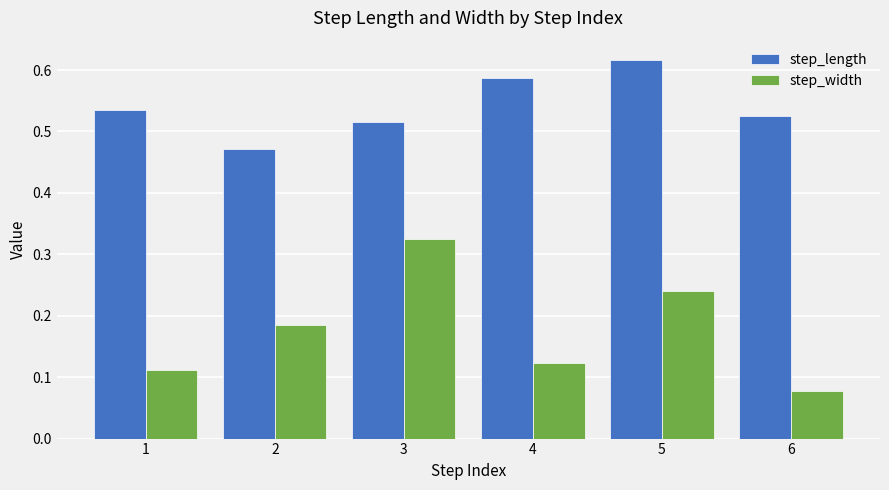

Are the bars grouped side by side (vs. stacked)?

Yes